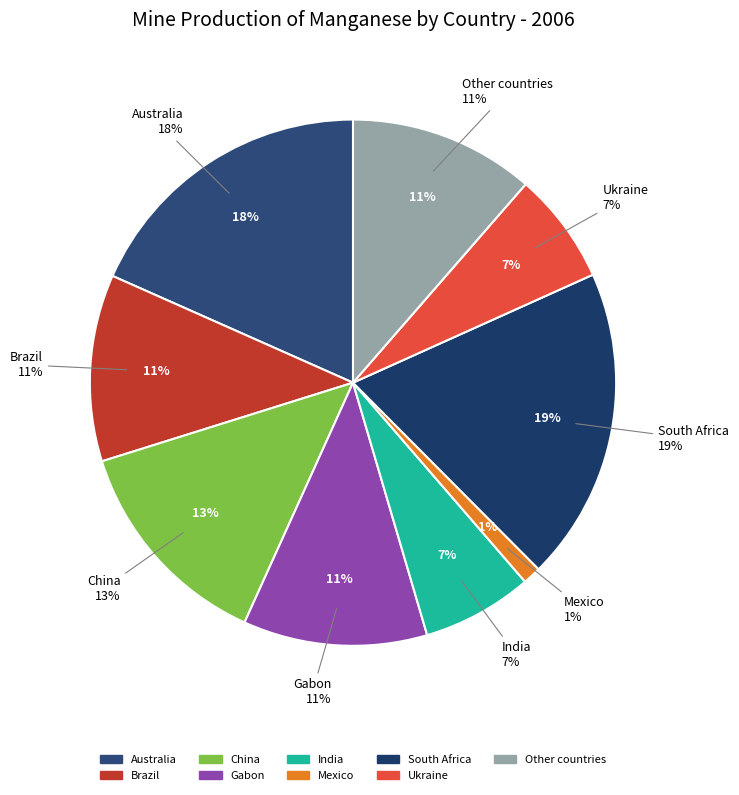

To the nearest percent, what is the difference between the largest and smallest slice percentages?

18%